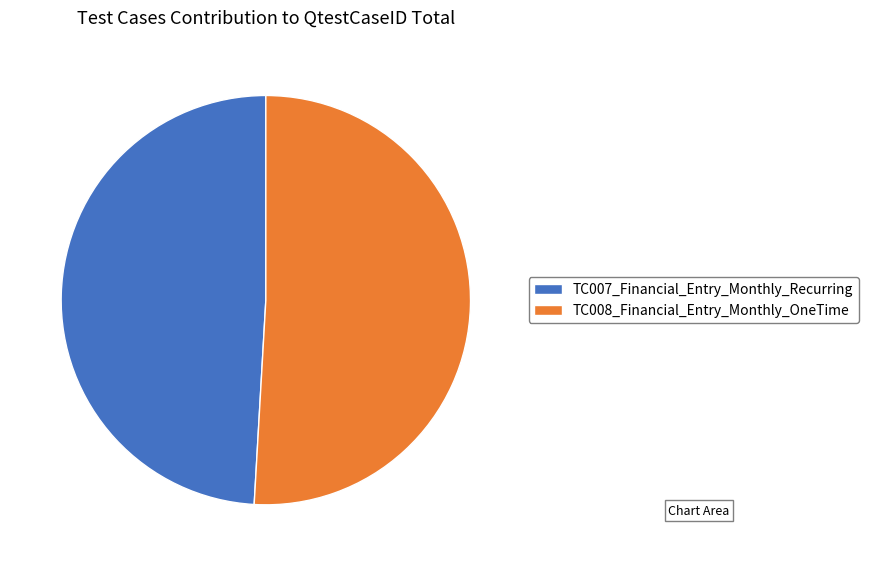

Rank the categories by value from lowest to highest.

TC007_Financial_Entry_Monthly_Recurring, TC008_Financial_Entry_Monthly_OneTime